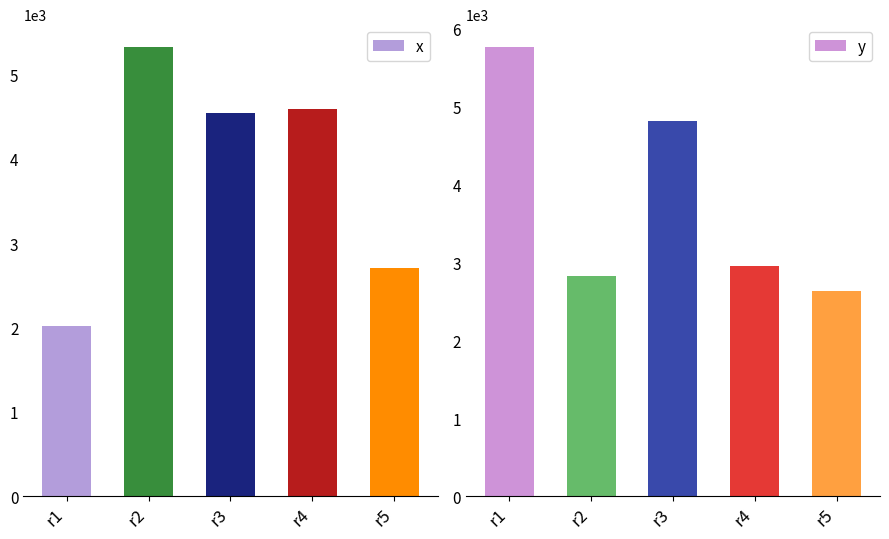

Which has a higher value, r1 or r4?

r4